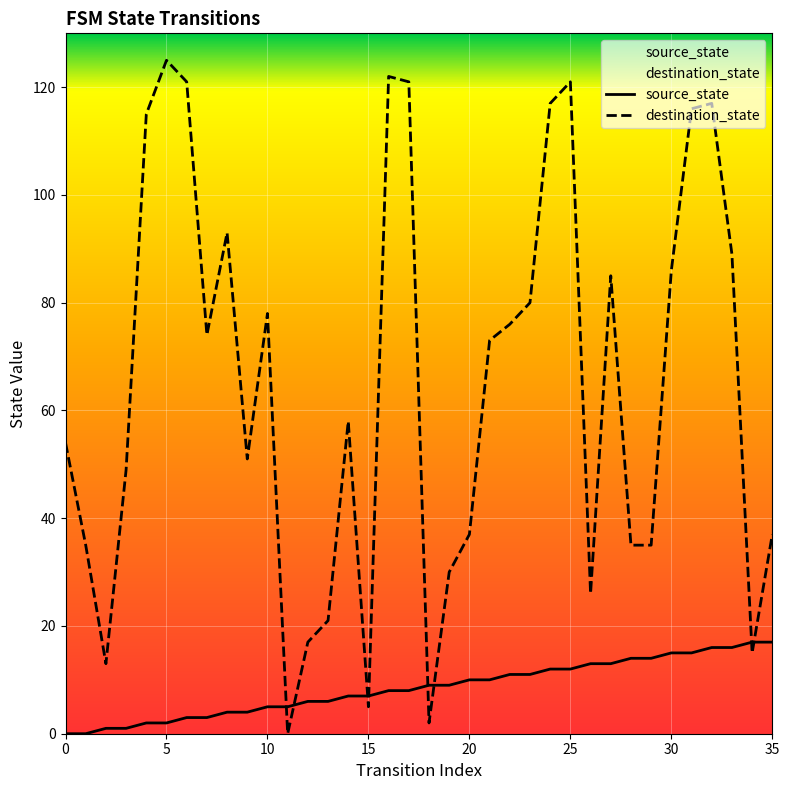

What is the difference between the maximum and second lowest values in the source_state series?

17